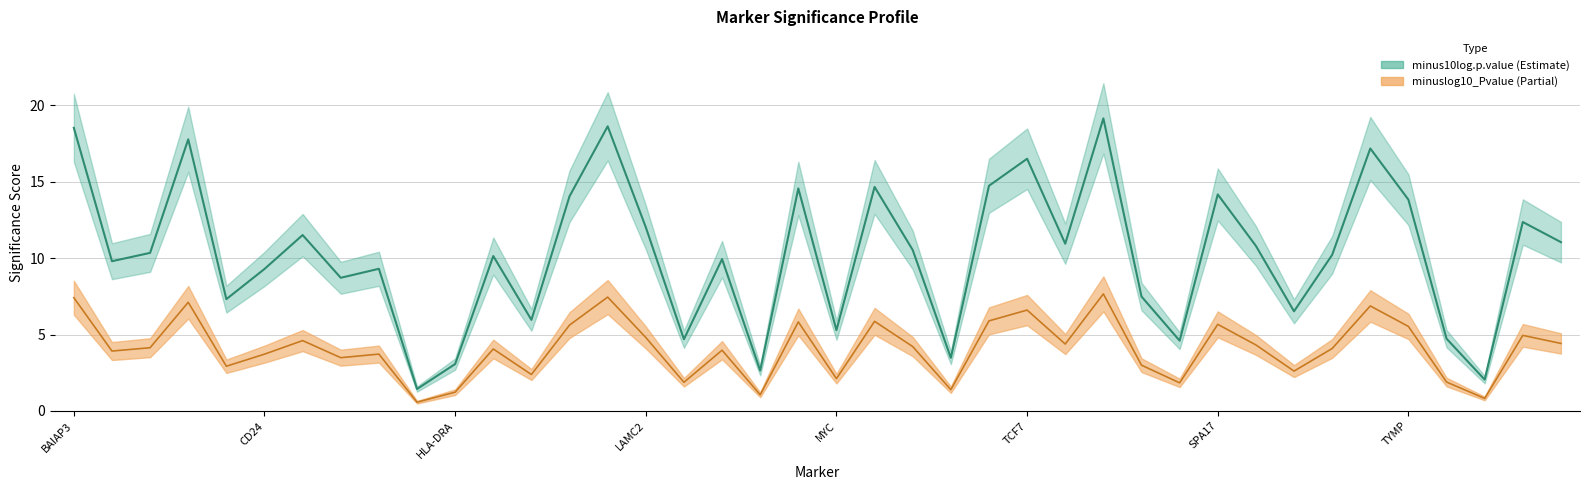

Does the chart display data point markers on the line(s)?

No